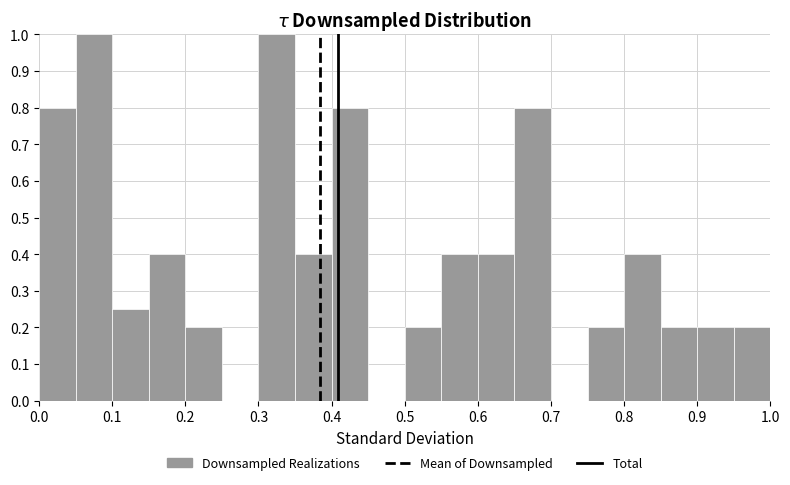

Reading left to right, transcribe this chart: for each bar, give the range it covers on the x-axis and its height. The values are not printed on the chart, so give them approximately, as read against the axis.

0.00 to 0.05: 0.80
0.05 to 0.10: 1.00
0.10 to 0.15: 0.25
0.15 to 0.20: 0.40
0.20 to 0.25: 0.20
0.25 to 0.30: 0
0.30 to 0.35: 1.00
0.35 to 0.40: 0.40
0.40 to 0.45: 0.80
0.45 to 0.50: 0
0.50 to 0.55: 0.20
0.55 to 0.60: 0.40
0.60 to 0.65: 0.40
0.65 to 0.70: 0.80
0.70 to 0.75: 0
0.75 to 0.80: 0.20
0.80 to 0.85: 0.40
0.85 to 0.90: 0.20
0.90 to 0.95: 0.20
0.95 to 1.00: 0.20